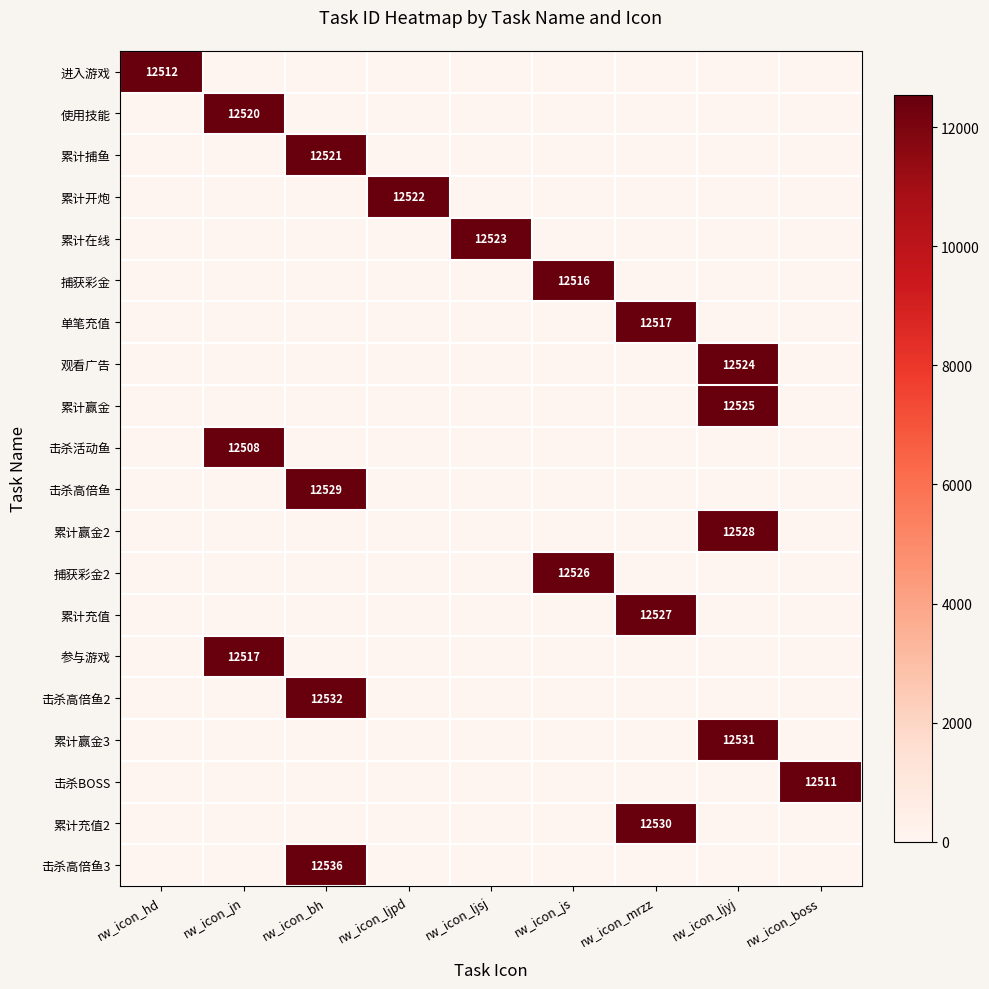

What is the sum of all 进入游戏 values?

12512